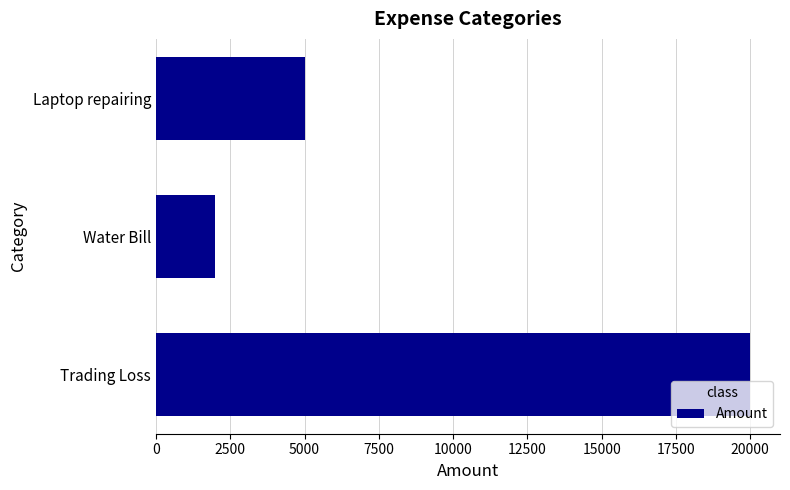

Is it true that the value at Trading Loss is 20000?

True